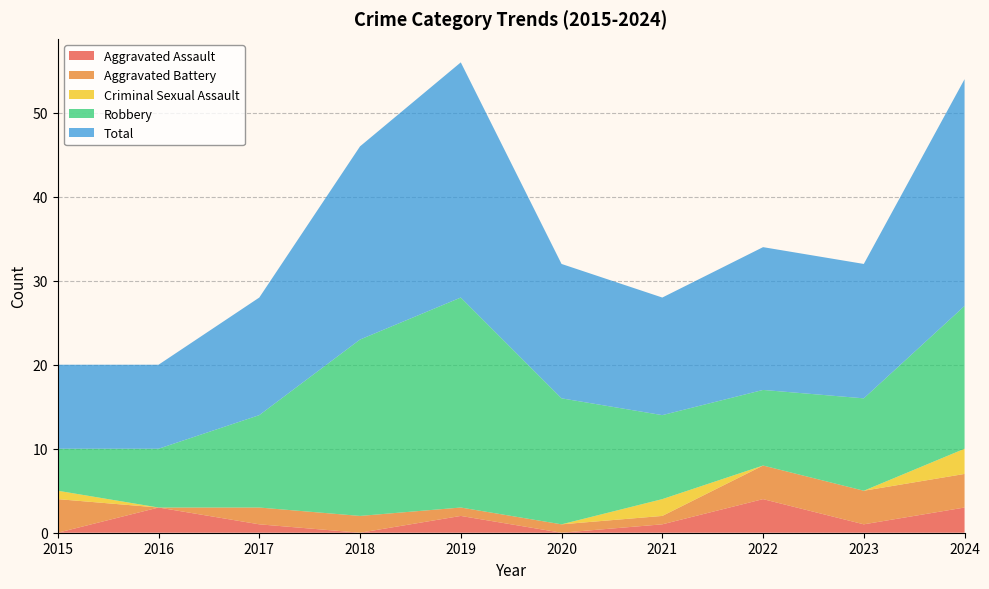

Reading left to right, what are all the values shown in this chart?

Aggravated Assault: 2015=0	2016=3	2017=1	2018=0	2019=2	2020=0	2021=1	2022=4	2023=1	2024=3
Aggravated Battery: 2015=4	2016=0	2017=2	2018=2	2019=1	2020=1	2021=1	2022=4	2023=4	2024=4
Criminal Sexual Assault: 2015=1	2016=0	2017=0	2018=0	2019=0	2020=0	2021=2	2022=0	2023=0	2024=3
Robbery: 2015=5	2016=7	2017=11	2018=21	2019=25	2020=15	2021=10	2022=9	2023=11	2024=17
Total: 2015=10	2016=10	2017=14	2018=23	2019=28	2020=16	2021=14	2022=17	2023=16	2024=27